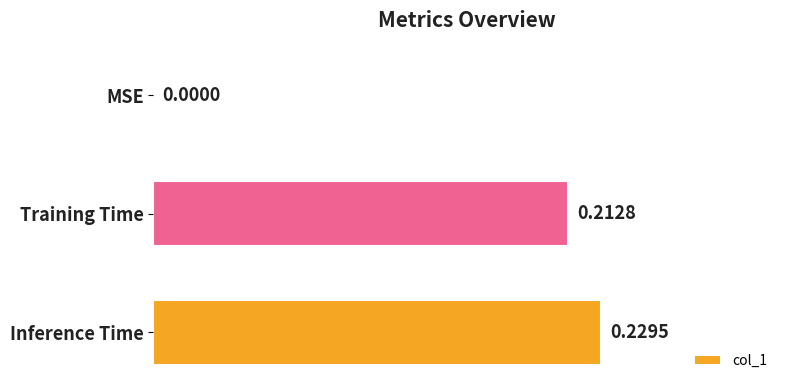

Where is the data nearest to the value 0?

MSE